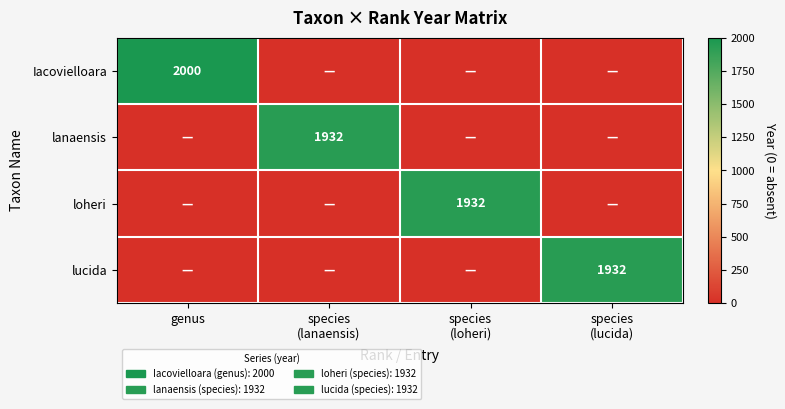

Is it true that Iacovielloara equals 2000 at genus?

True